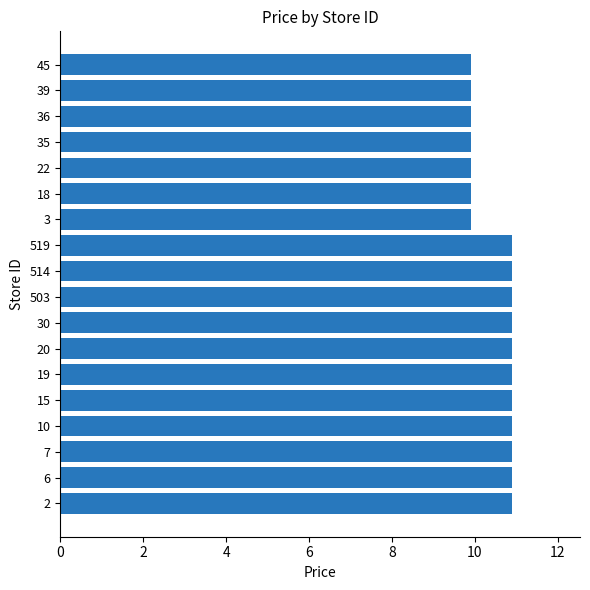

What is the difference between the maximum and minimum values?

1.0